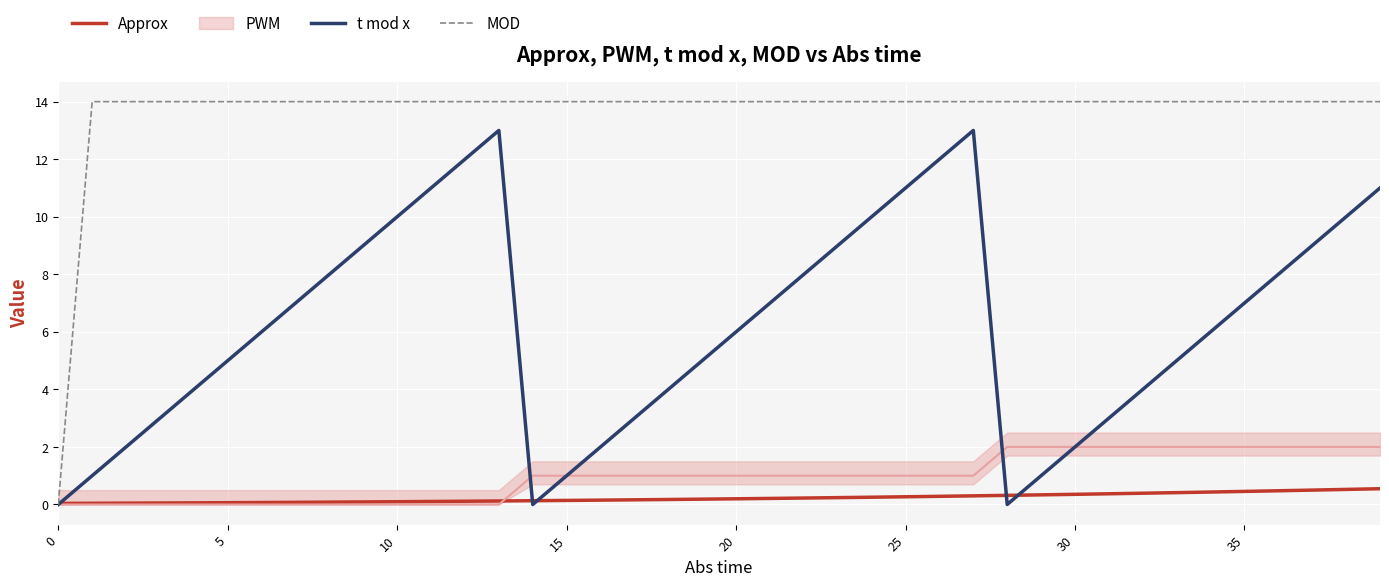

True or false: MOD and t mod x intersect in this chart.

False